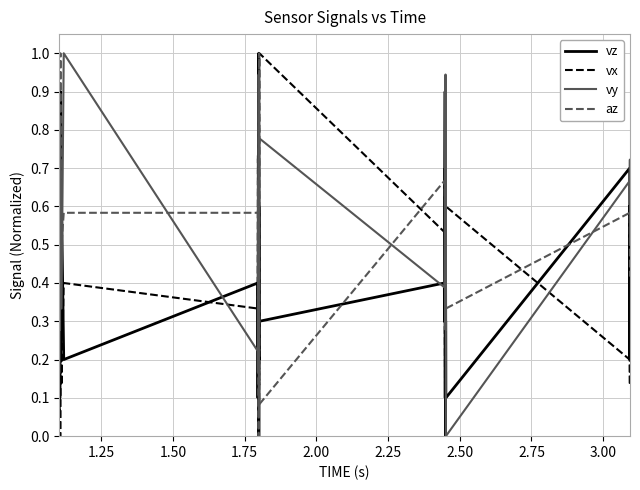

True or false: az has more than 2 interior local peaks.

True